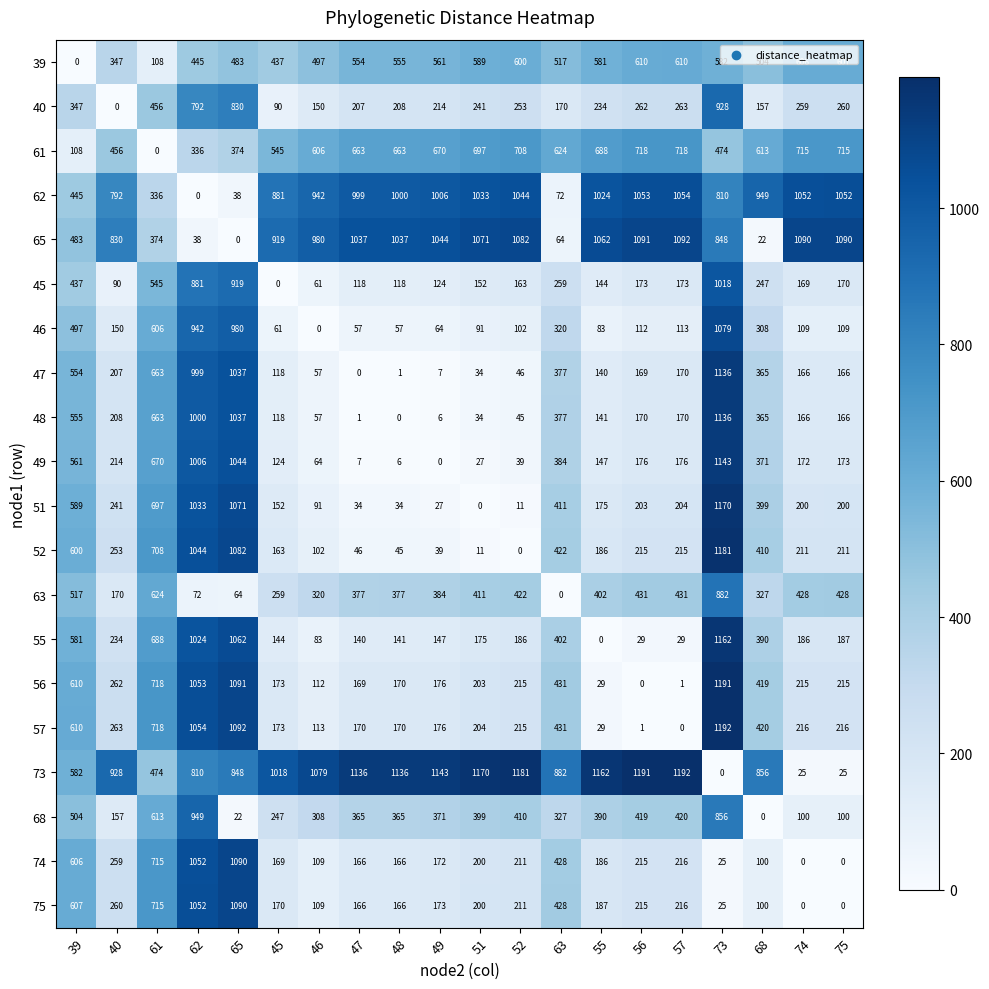

The value of 47 at 65 is 1745. True or false?

False